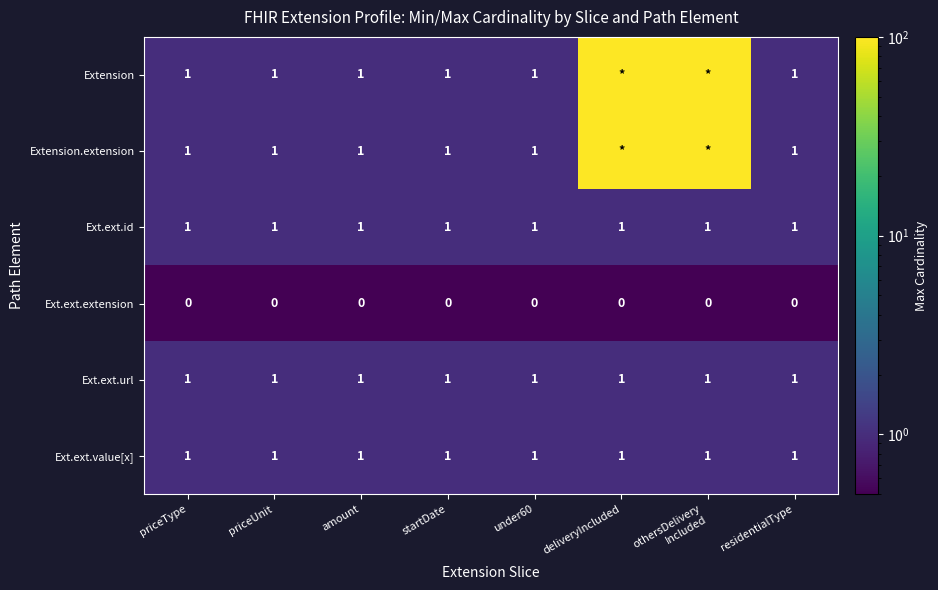

Which label corresponds to the largest value in the chart?

deliveryIncluded